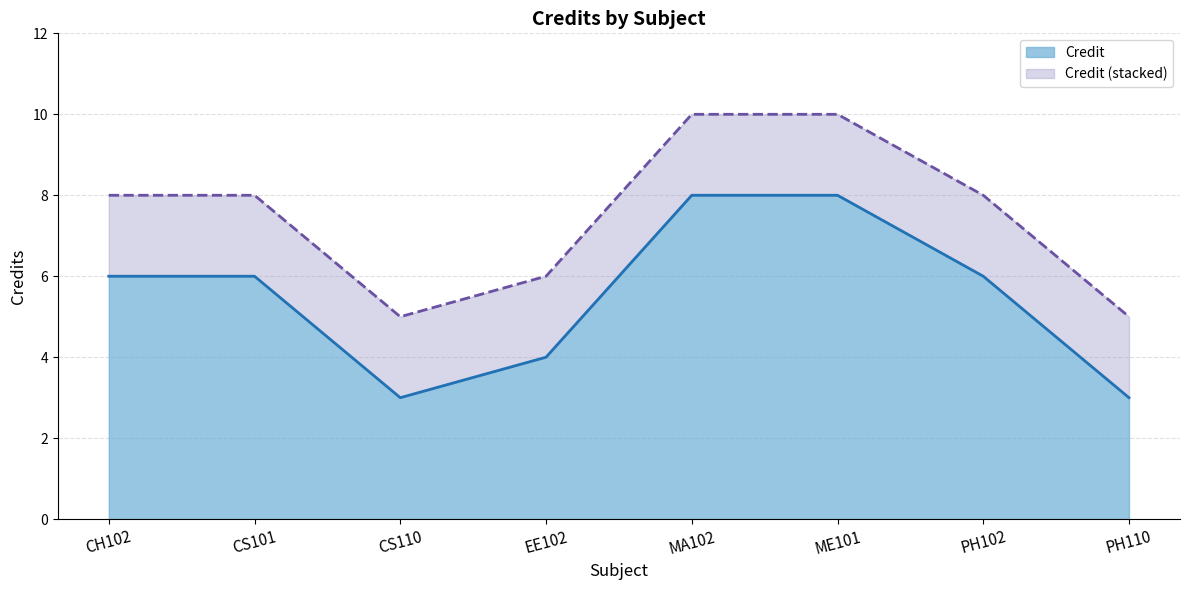

How many data points does each series have?

8